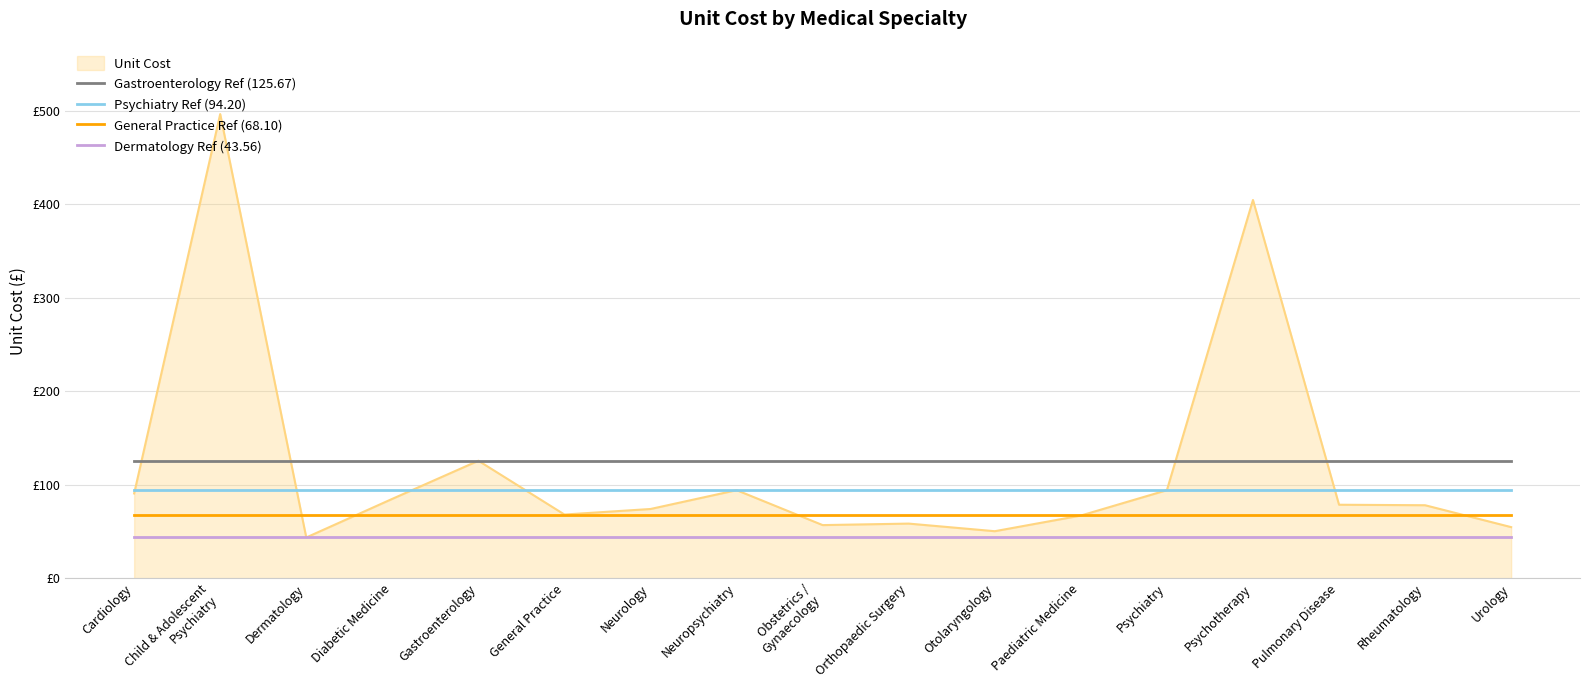

At Psychotherapy, list the series in order from smallest to largest.

Dermatology Ref (43.56), General Practice Ref (68.10), Psychiatry Ref (94.20), Gastroenterology Ref (125.67), Unit Cost